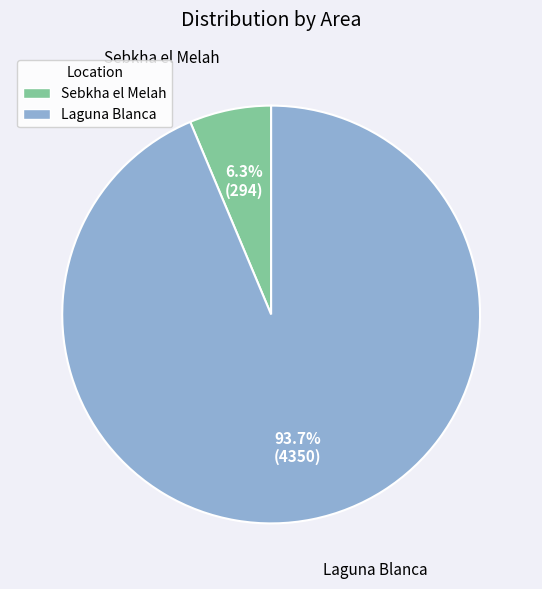

True or false: Sebkha el Melah accounts for 6% of the total.

True